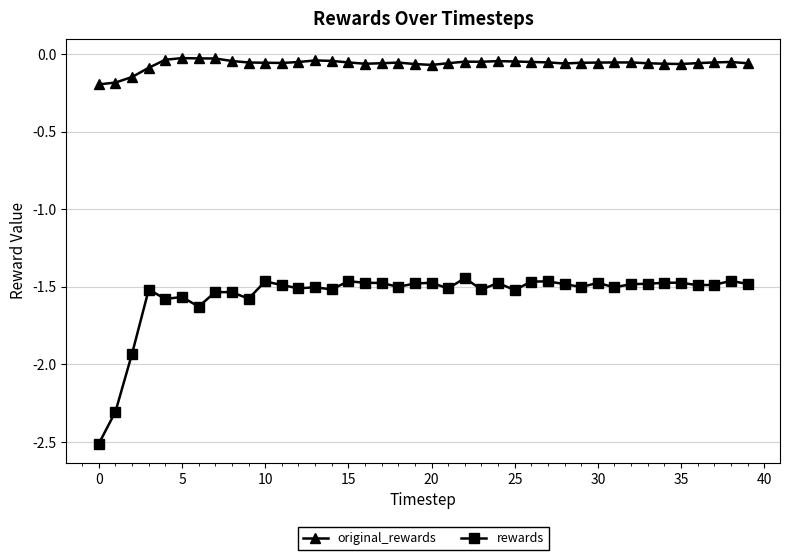

At how many categories does at least one series exceed -1?

40